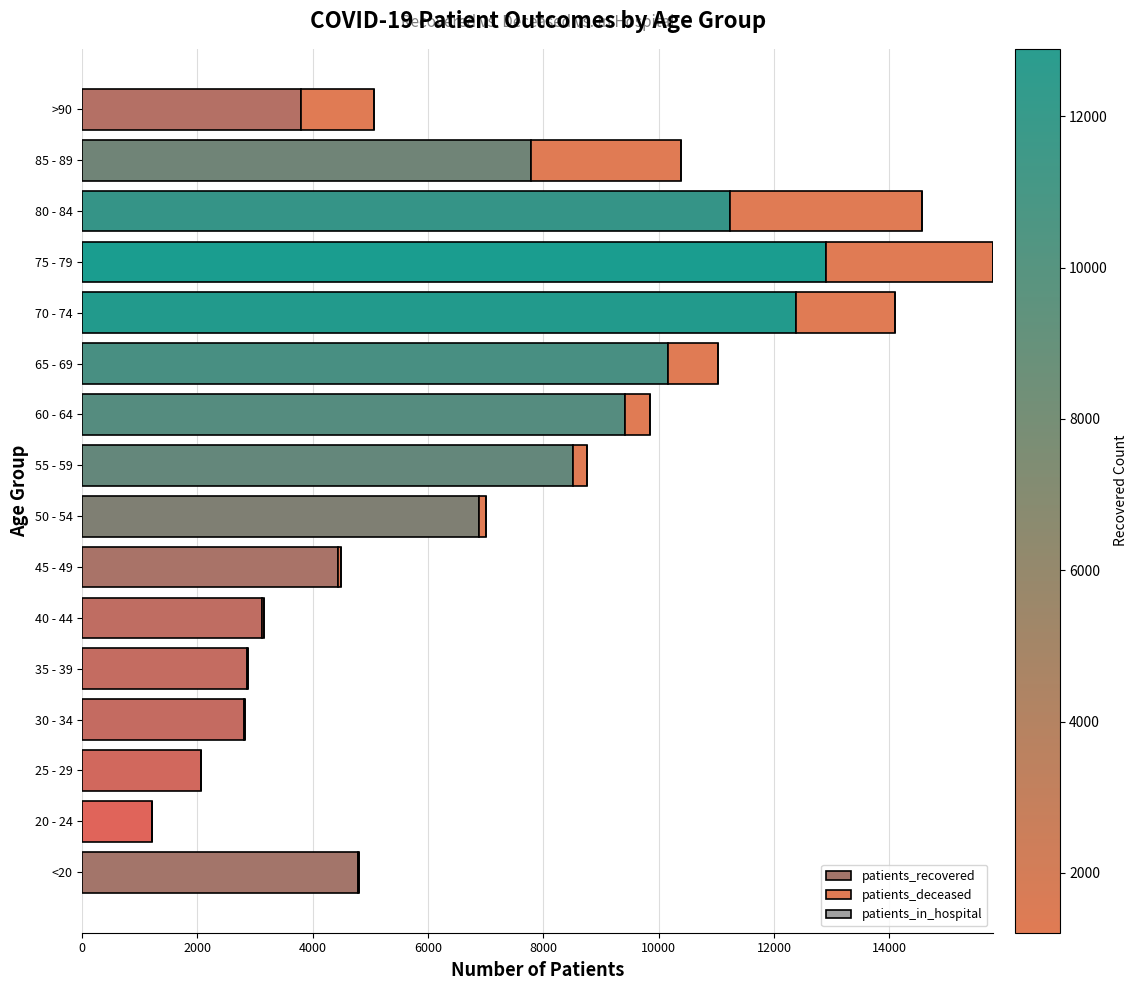

How many distinct data groups are displayed?

2